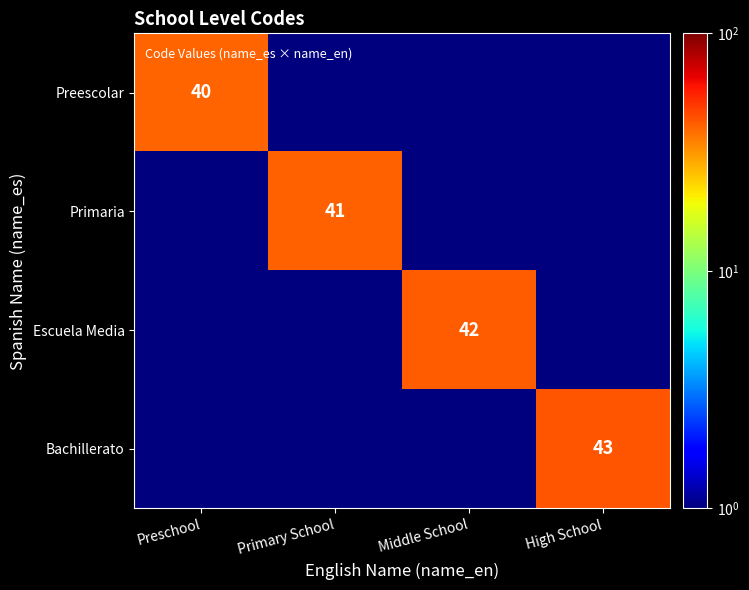

At how many categories does at least one series exceed 20?

4